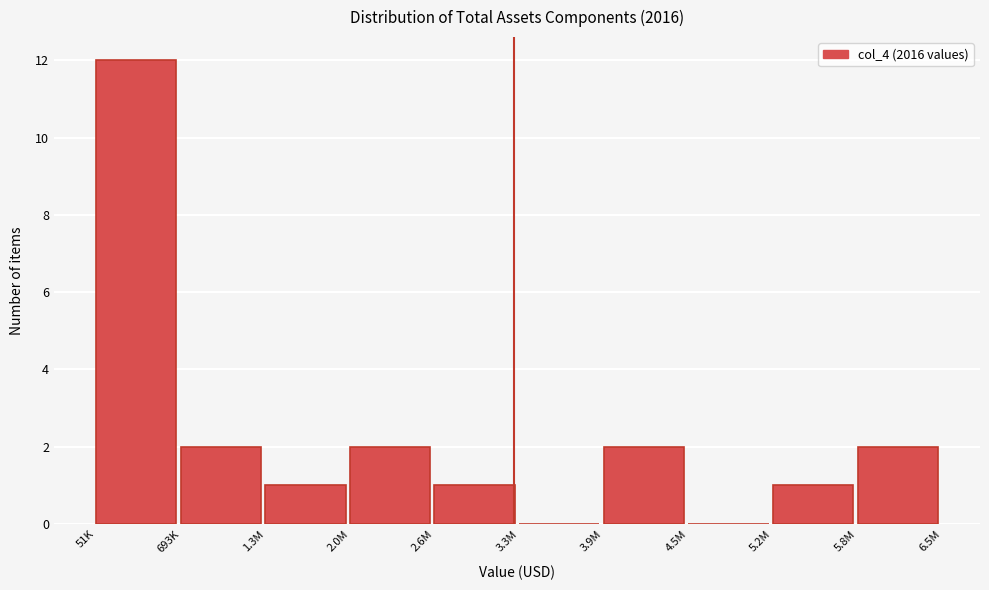

Reading left to right, list all the values displayed in this chart.

51K=12	693K=2	1.3M=1	2.0M=2	2.6M=1	3.3M=0	3.9M=2	4.5M=0	5.2M=1	5.8M=2